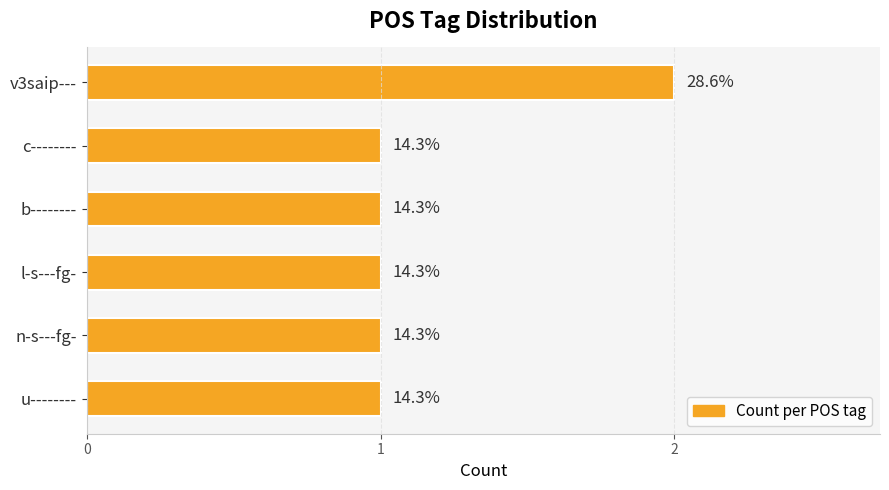

How many bars are there in total?

6